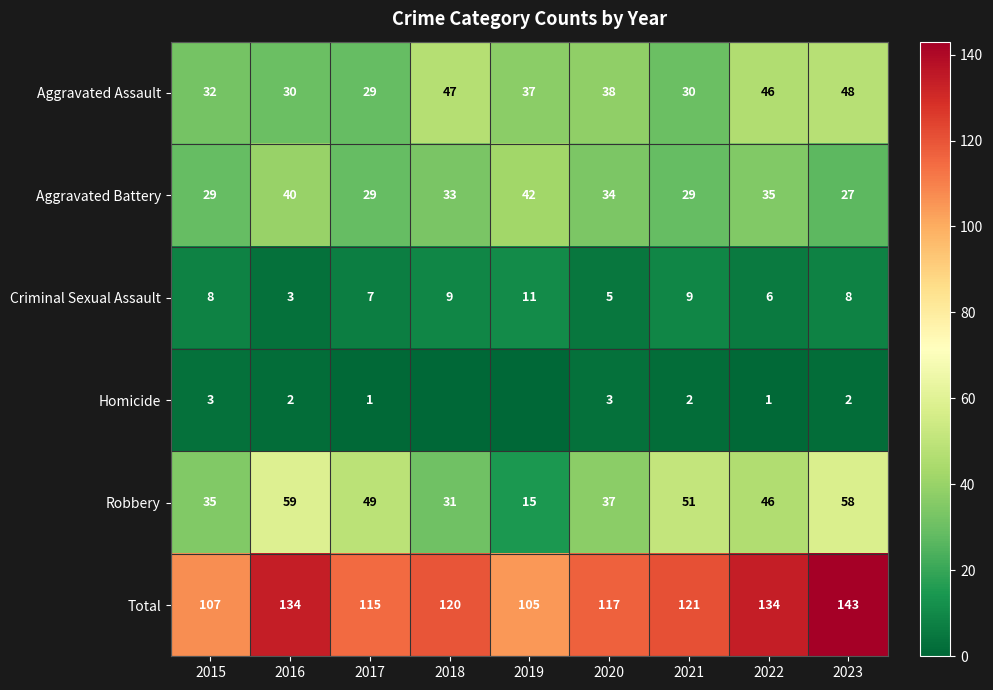

The Criminal Sexual Assault series shows 11 at 2019. True or false?

True